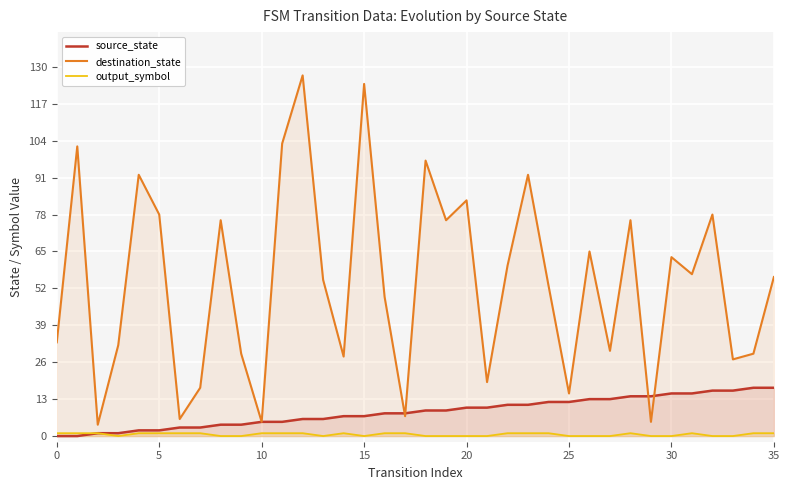

Which series has the largest range (max minus min)?

destination_state